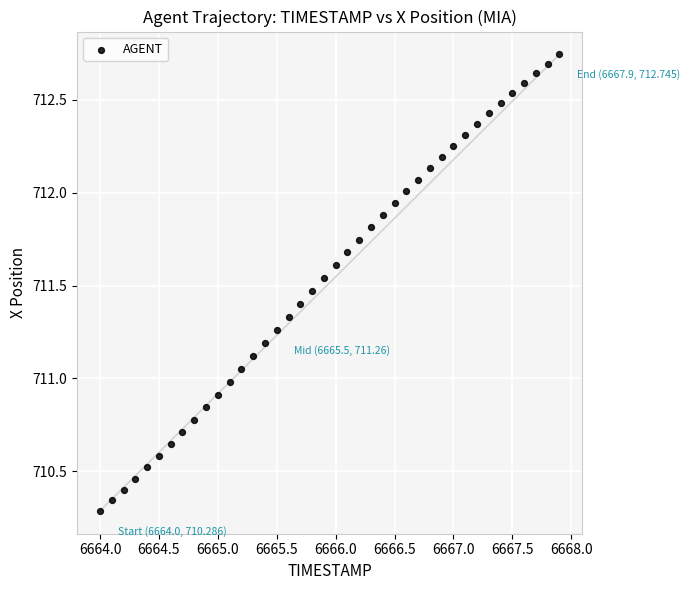

What is the range of X values (max minus min)?

3.9